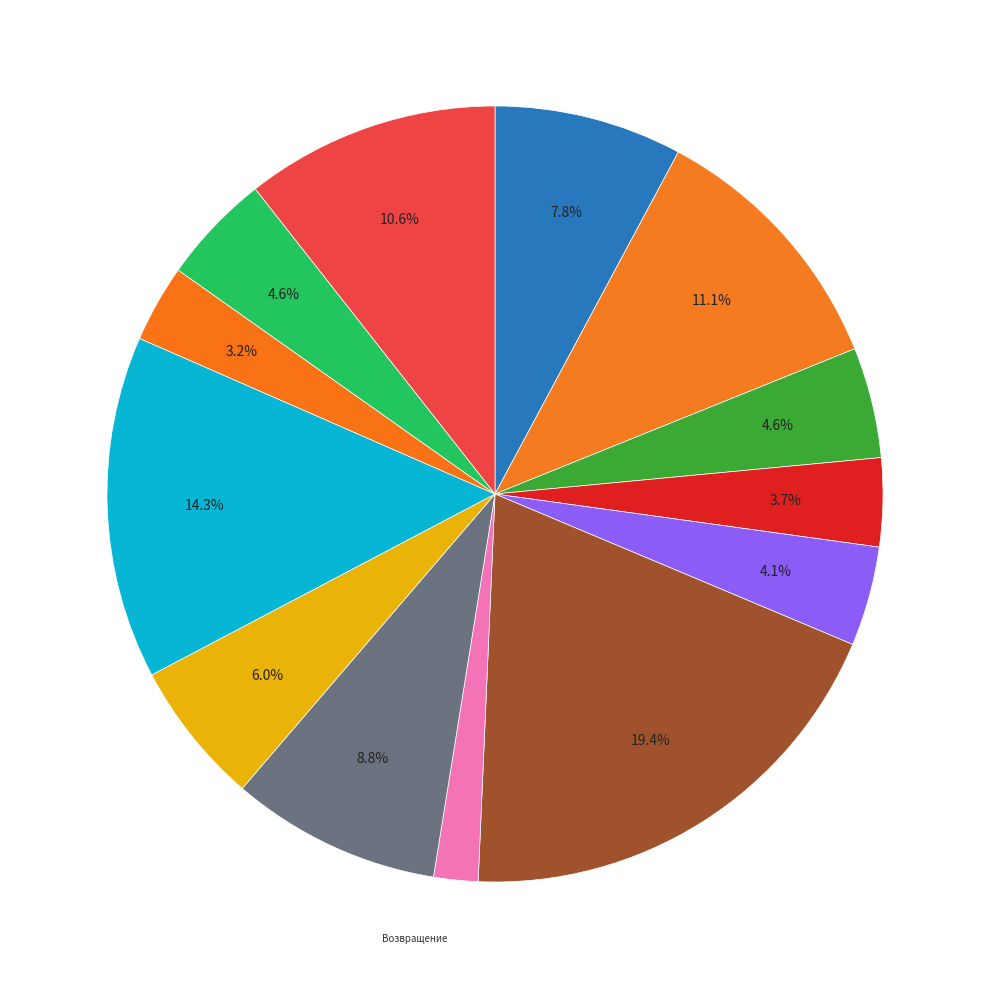

How many segments does this pie chart have?

13